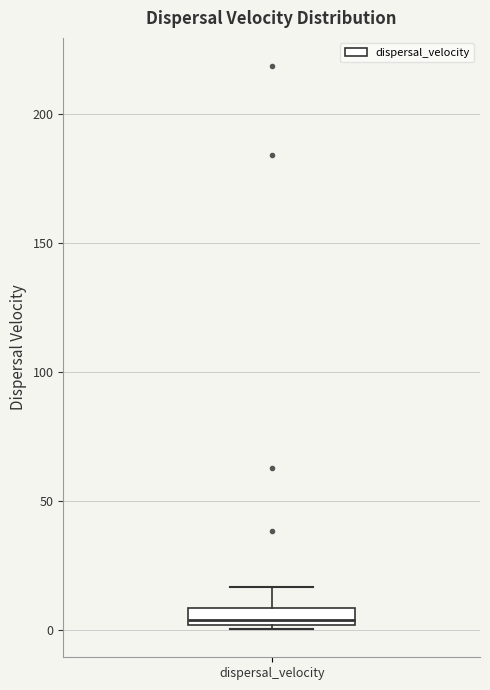

Where is the lower edge of the box for dispersal_velocity on the y-axis? The values are not printed on the chart, so give them approximately, as read against the axis.

0